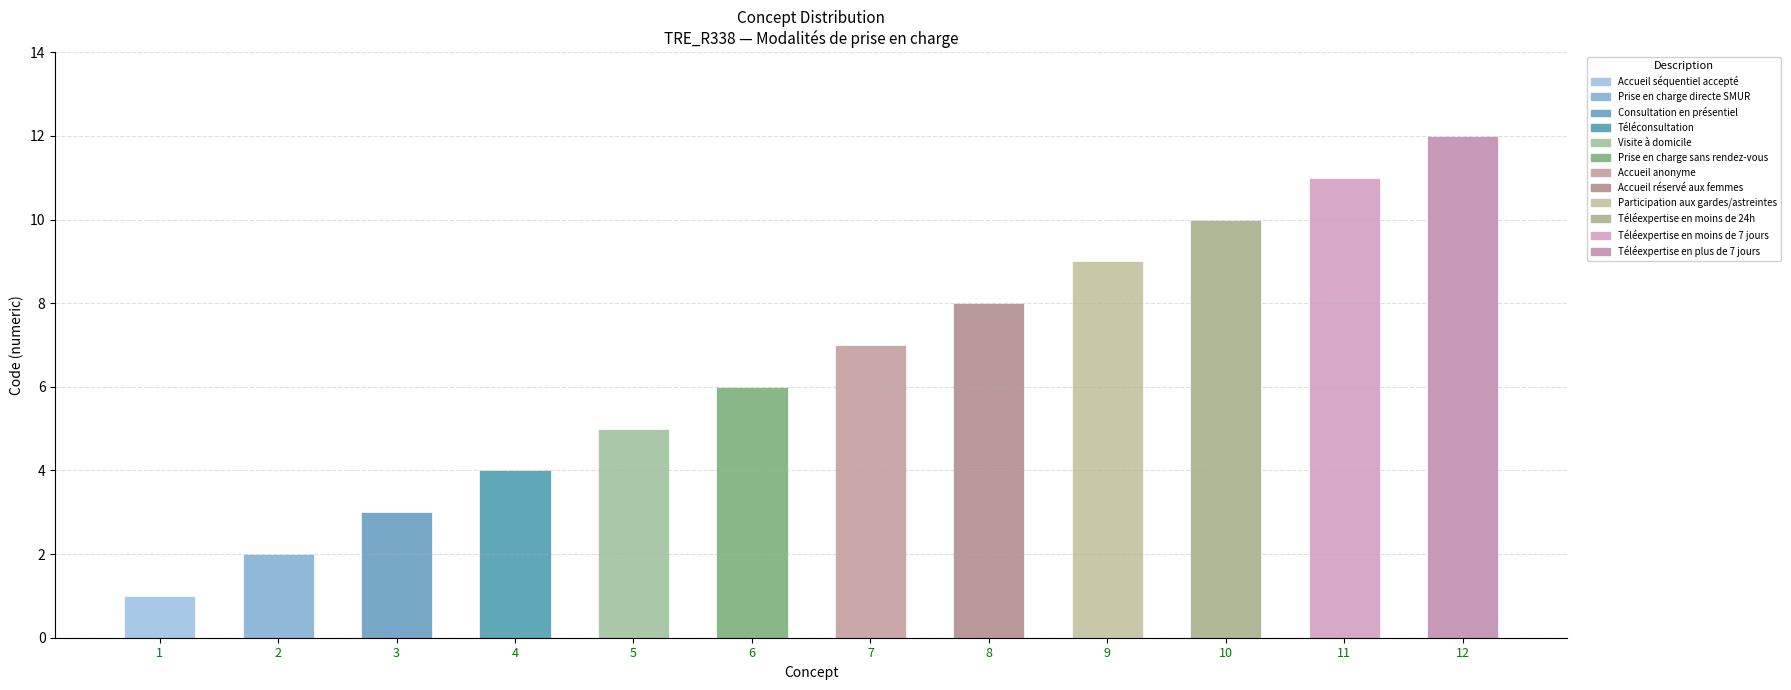

How many bars are there in total?

12